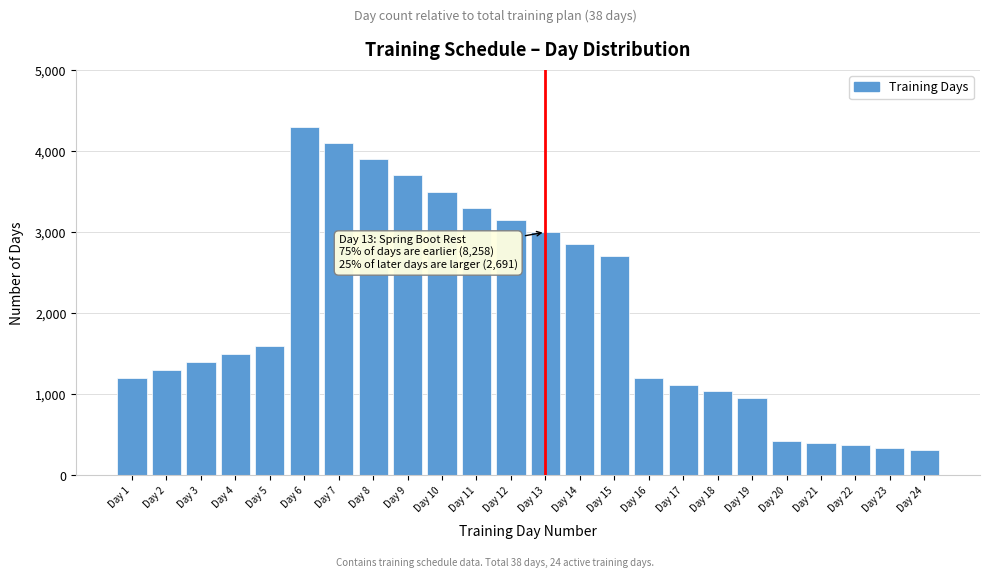

Reading left to right, list all the values displayed in this chart.

Day 1=1200	Day 2=1300	Day 3=1400	Day 4=1500	Day 5=1600	Day 6=4300	Day 7=4100	Day 8=3900	Day 9=3700	Day 10=3500	Day 11=3300	Day 12=3150	Day 13=3000	Day 14=2850	Day 15=2700	Day 16=1200	Day 17=1120	Day 18=1040	Day 19=960	Day 20=430	Day 21=400	Day 22=370	Day 23=340	Day 24=310